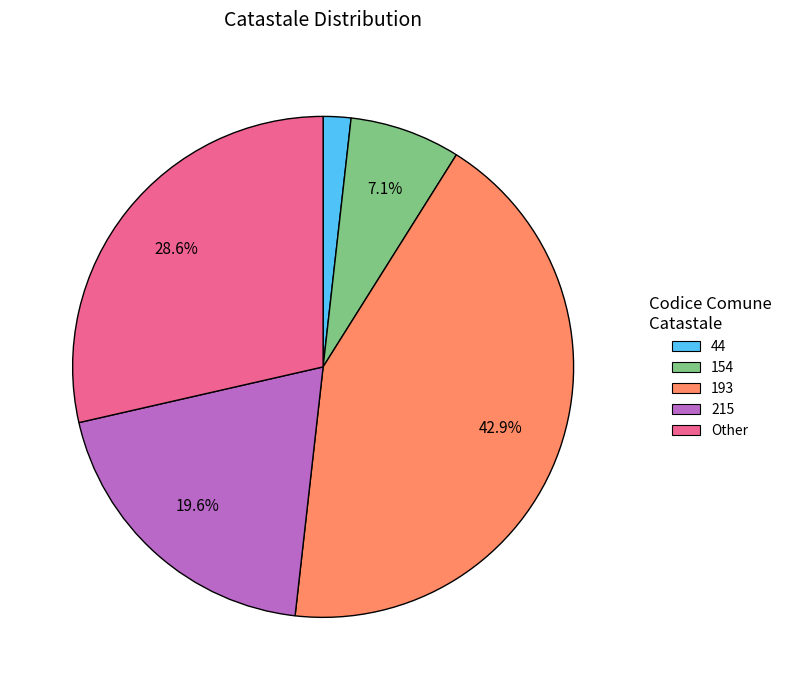

Is it true that 154 is 7% of the pie?

True